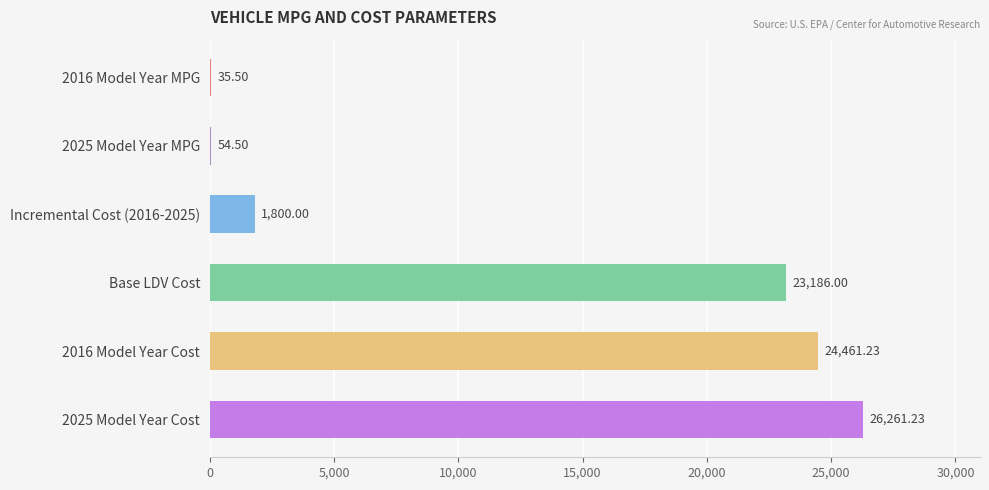

What is the change in value from Incremental Cost (2016-2025) to 2025 Model Year Cost?

+24461.2